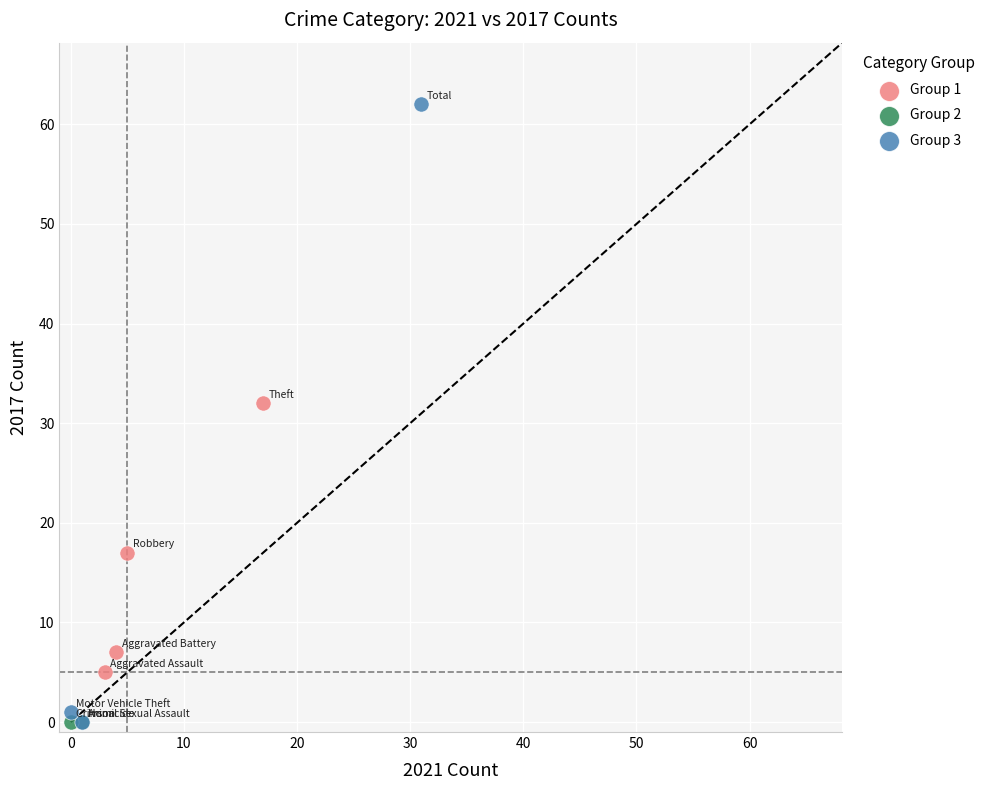

What are all the series names shown in the legend?

Group 1, Group 2, Group 3